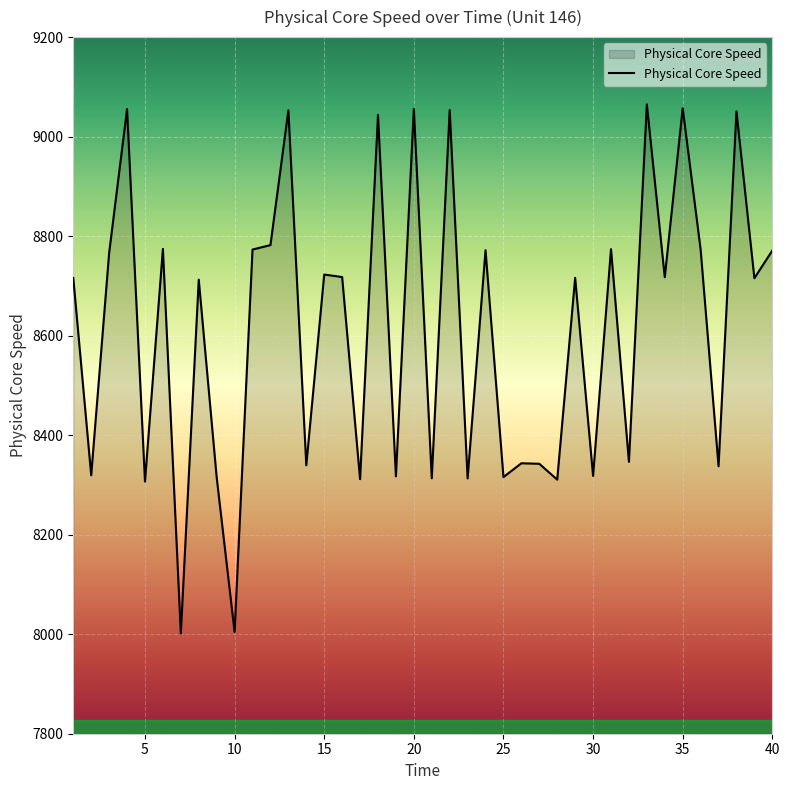

What is the difference between the maximum and minimum values?

1063.4